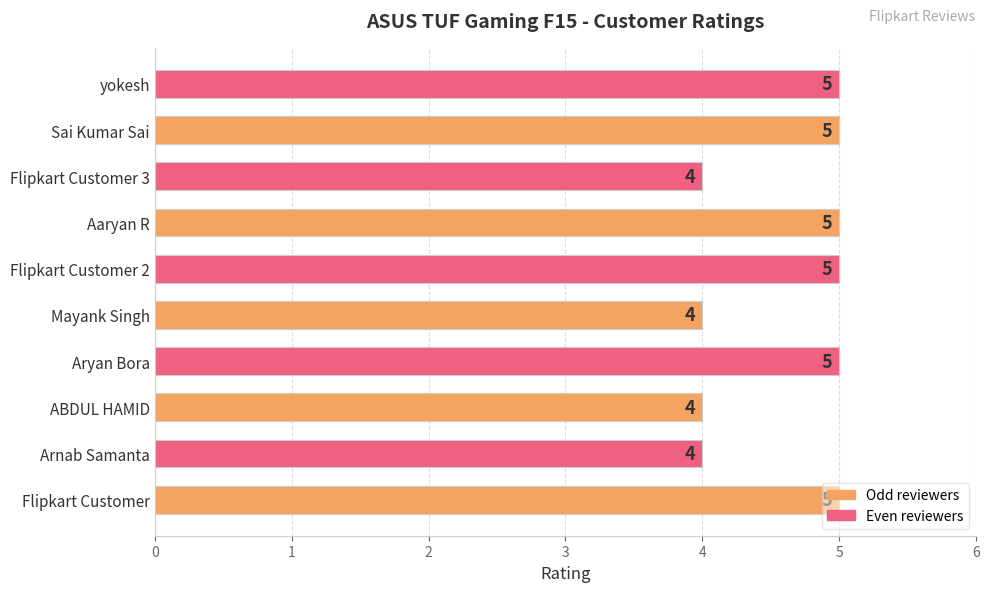

Read the value at Flipkart Customer.

5